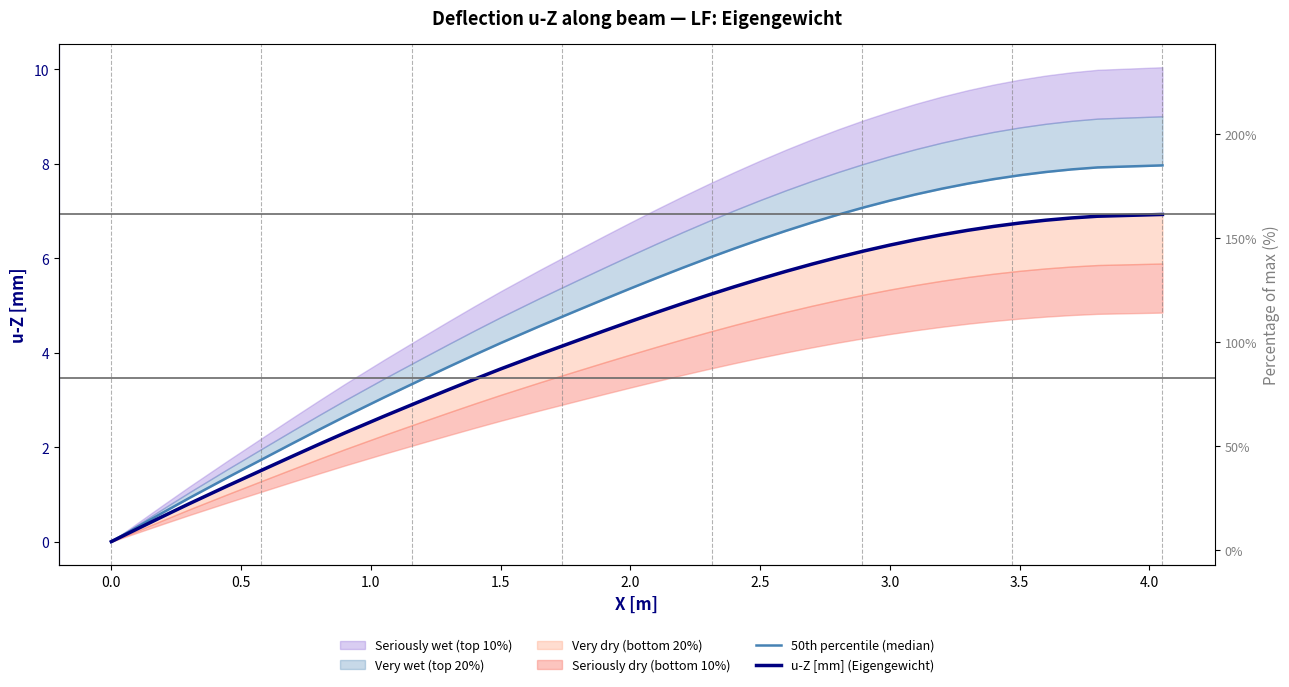

Reading right to left, transcribe all the data shown in this chart.

50th percentile (median): 8.0	7.9	7.9	7.8	7.8	7.7	7.6	7.5	7.4	7.2	7.1	6.9	6.8	6.6	6.4	6.2	6.0	5.8	5.6	5.4	5.1	4.9	4.7	4.6	4.2	4.0	3.7	3.4	3.2	3.1	2.6	2.4	2.1	1.8	1.5	1.4	0.9	0.6	0.3	0.0
u-Z [mm] (Eigengewicht): 6.9	6.9	6.9	6.8	6.7	6.7	6.6	6.5	6.4	6.3	6.2	6.0	5.9	5.7	5.6	5.4	5.2	5.0	4.9	4.7	4.5	4.3	4.1	4.0	3.7	3.4	3.2	3.0	2.8	2.7	2.3	2.1	1.8	1.6	1.3	1.2	0.8	0.5	0.3	0.0